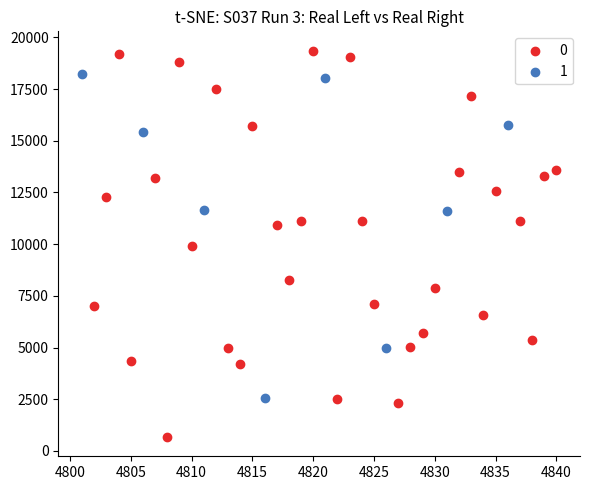

What are all the series names shown in the legend?

0, 1